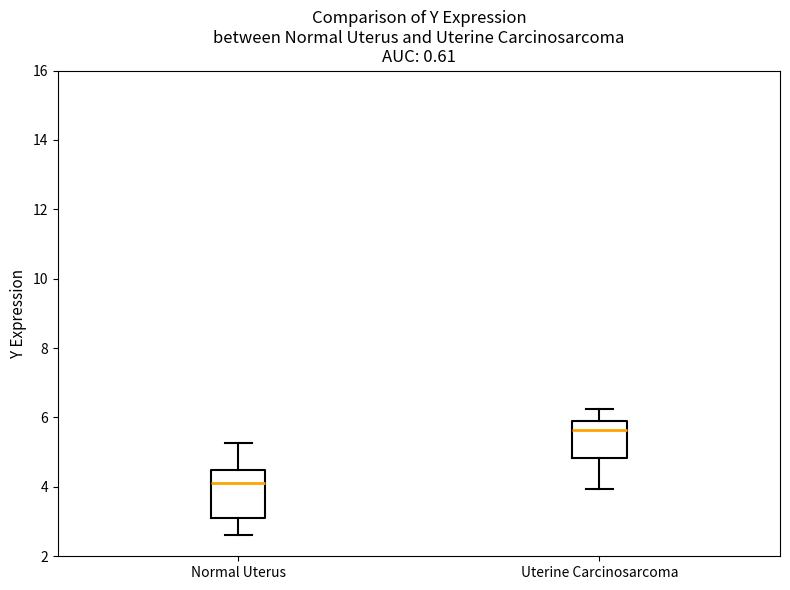

Reading left to right, transcribe this box plot: for each box, give where its median line is, the range the box spans, and where its two whiskers end, as read against the y-axis. The values are not printed on the chart, so give them approximately, as read against the axis.

Normal Uterus: median 4.2, box 3.2 to 4.4, whiskers 2.6 to 5.2
Uterine Carcinosarcoma: median 5.6, box 4.8 to 6.0, whiskers 4.0 to 6.2